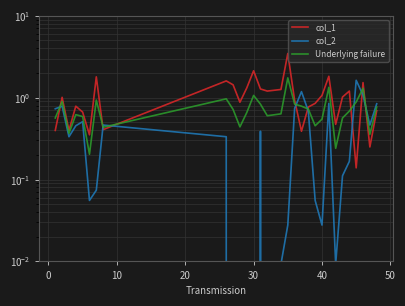

What is the difference between the maximum and minimum values in the Underlying failure series?

1.5